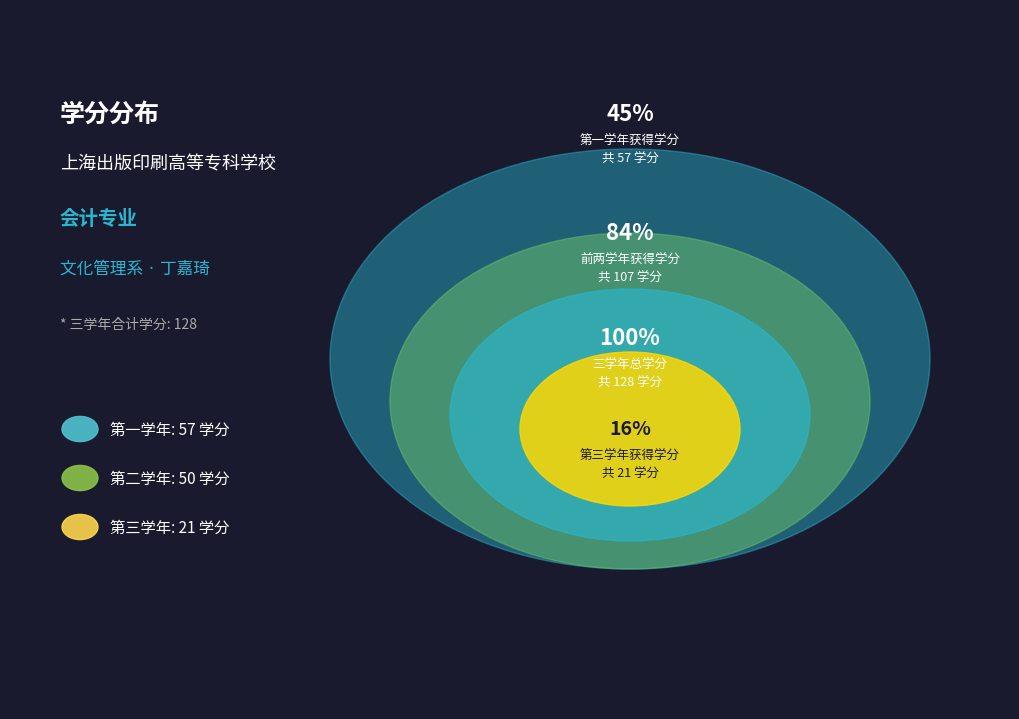

What percentage is the 第一学年 slice, to the nearest percent?

45%